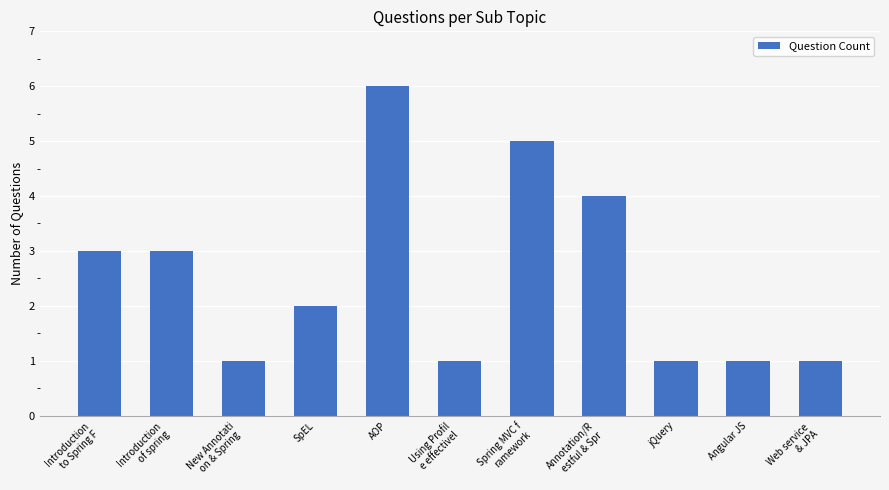

What is the greatest value displayed?

6